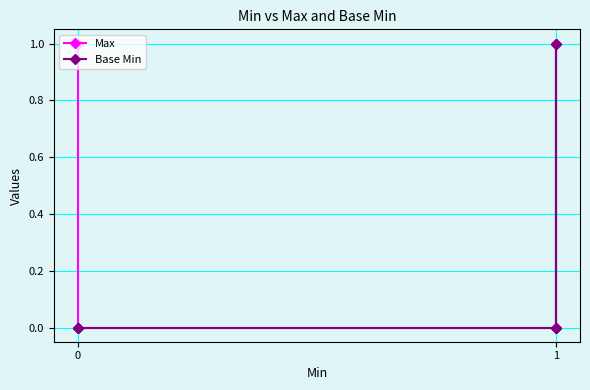

How many lines are shown in the chart?

2